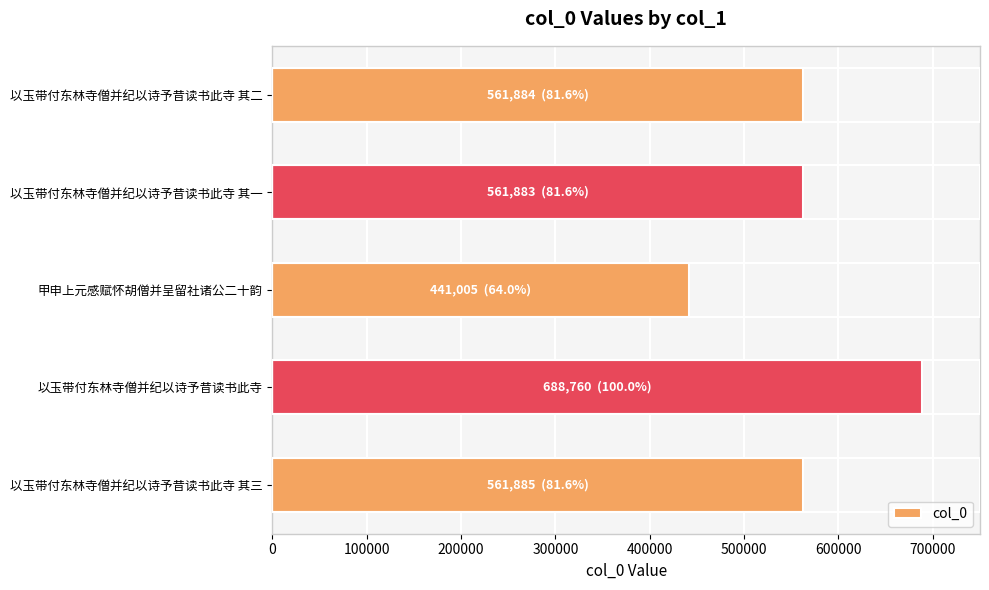

Does the chart contain any negative values?

No